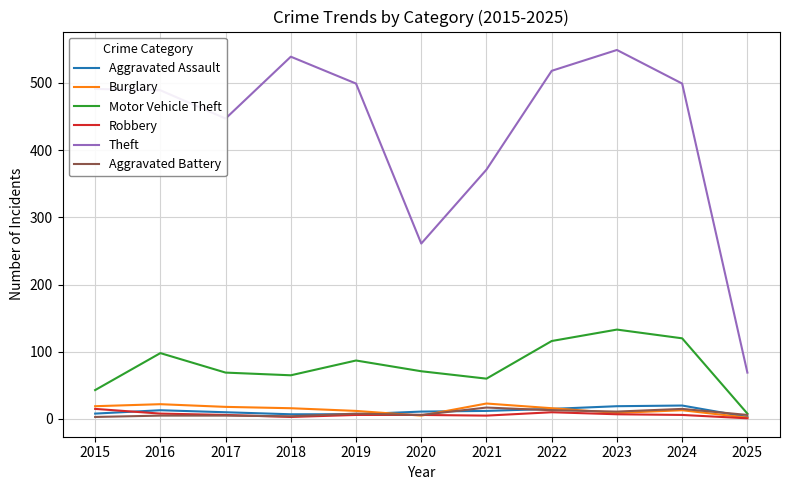

How many series are shown in this chart?

6